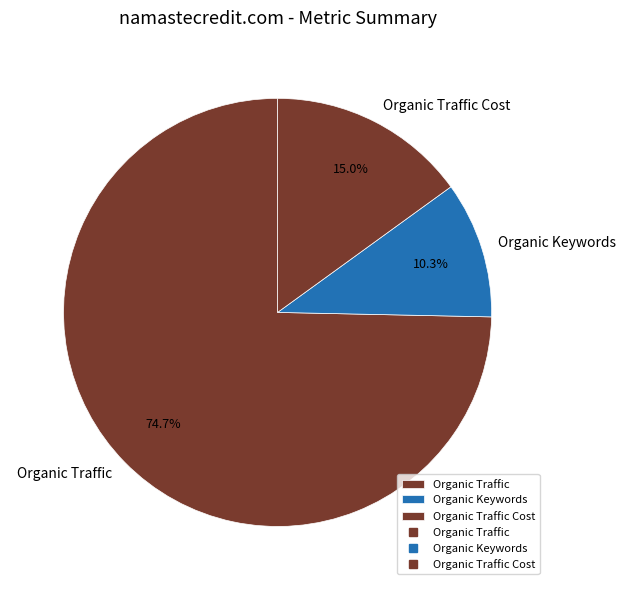

How many slices are in this pie chart?

3